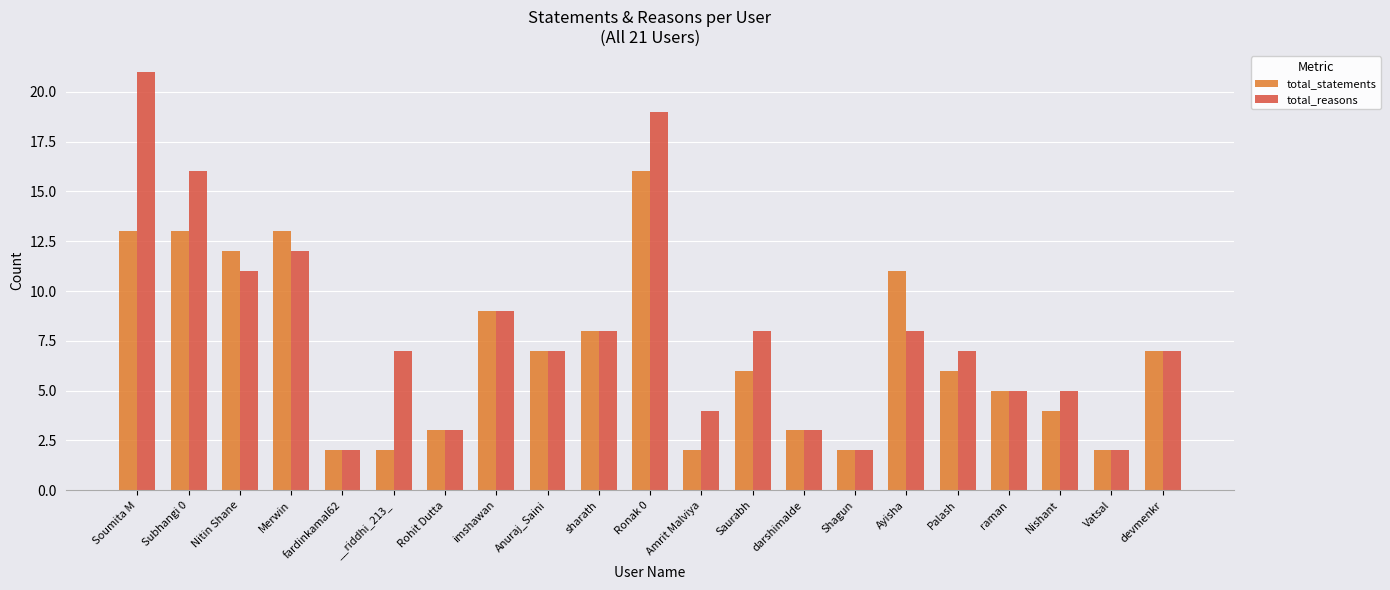

Is it true that total_reasons equals 4 at Amrit Malviya?

True